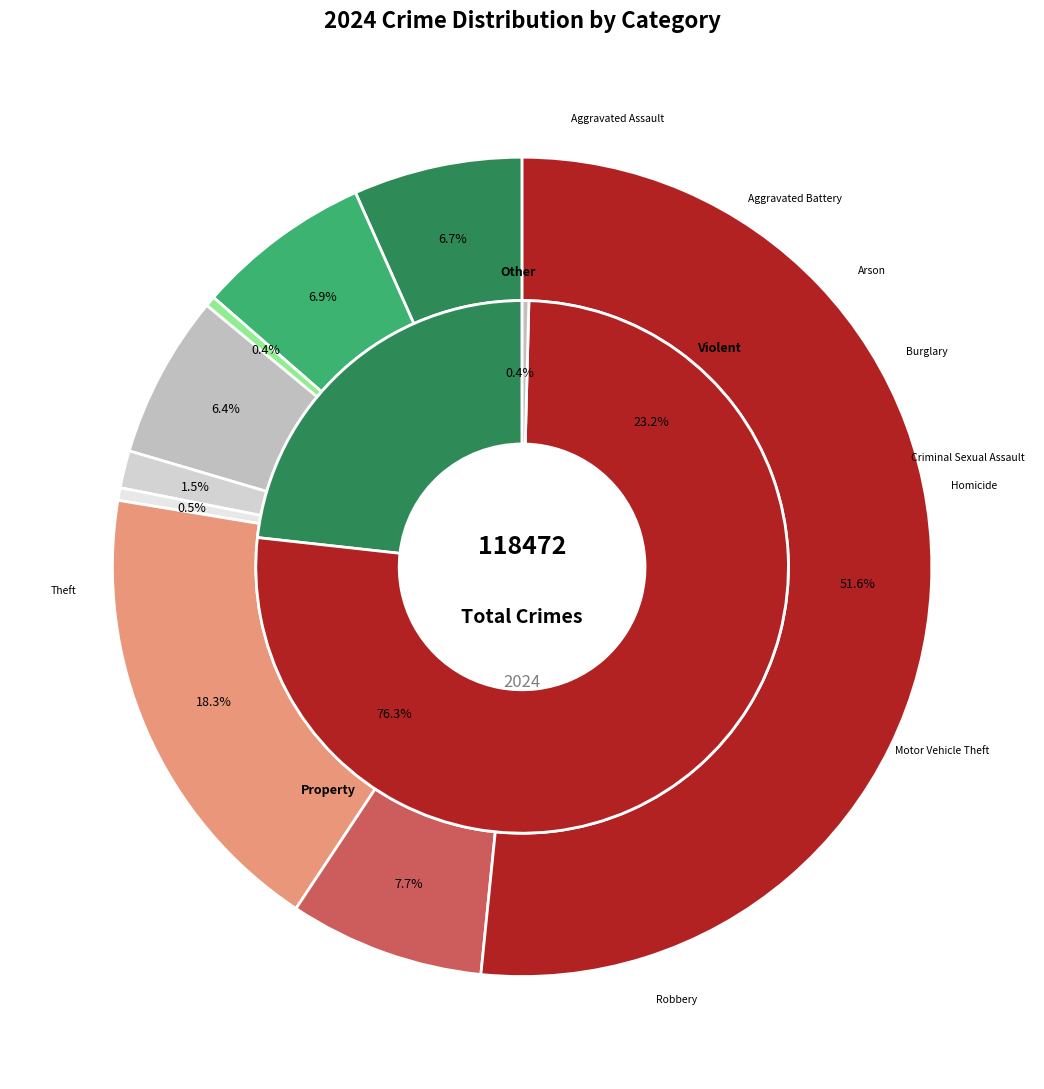

Does 6 account for over 50% of the chart?

No